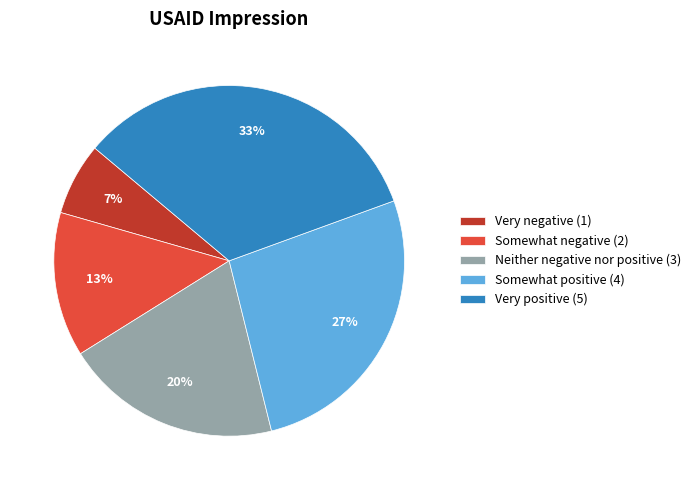

Which has a higher value, Very positive or Somewhat negative?

Very positive